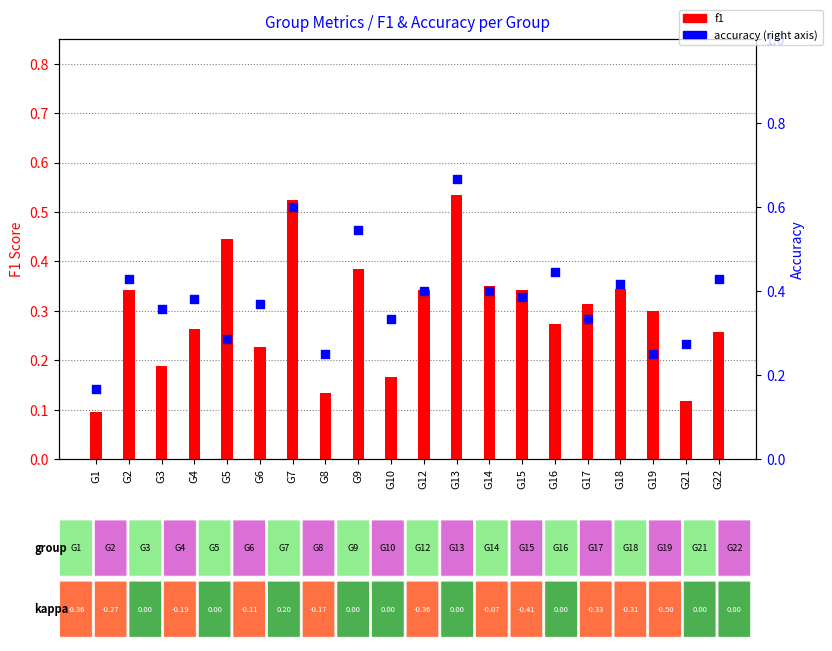

What are all the series names shown in the legend?

f1, accuracy